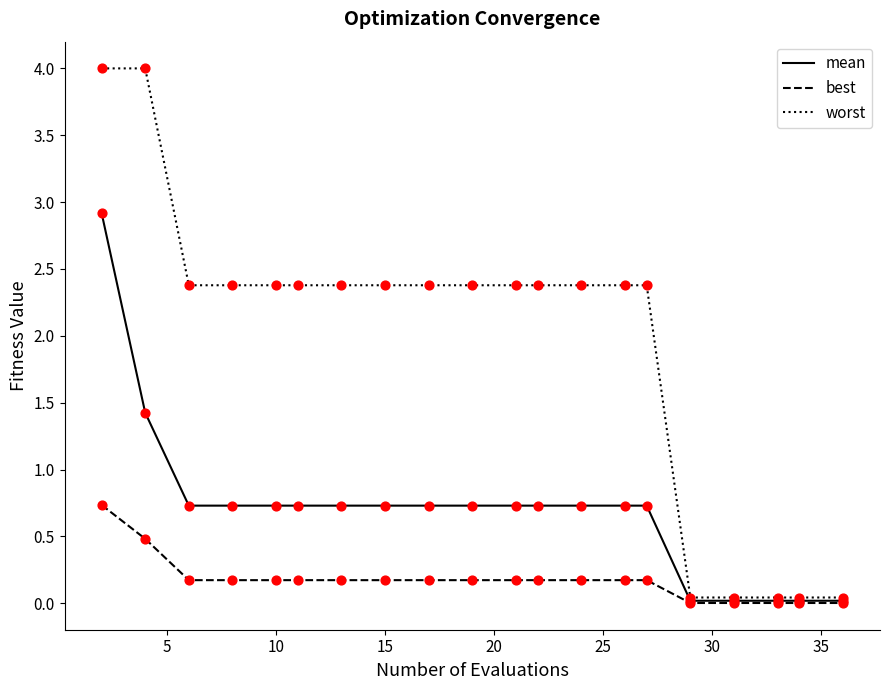

At how many categories does at least one series exceed 0?

20